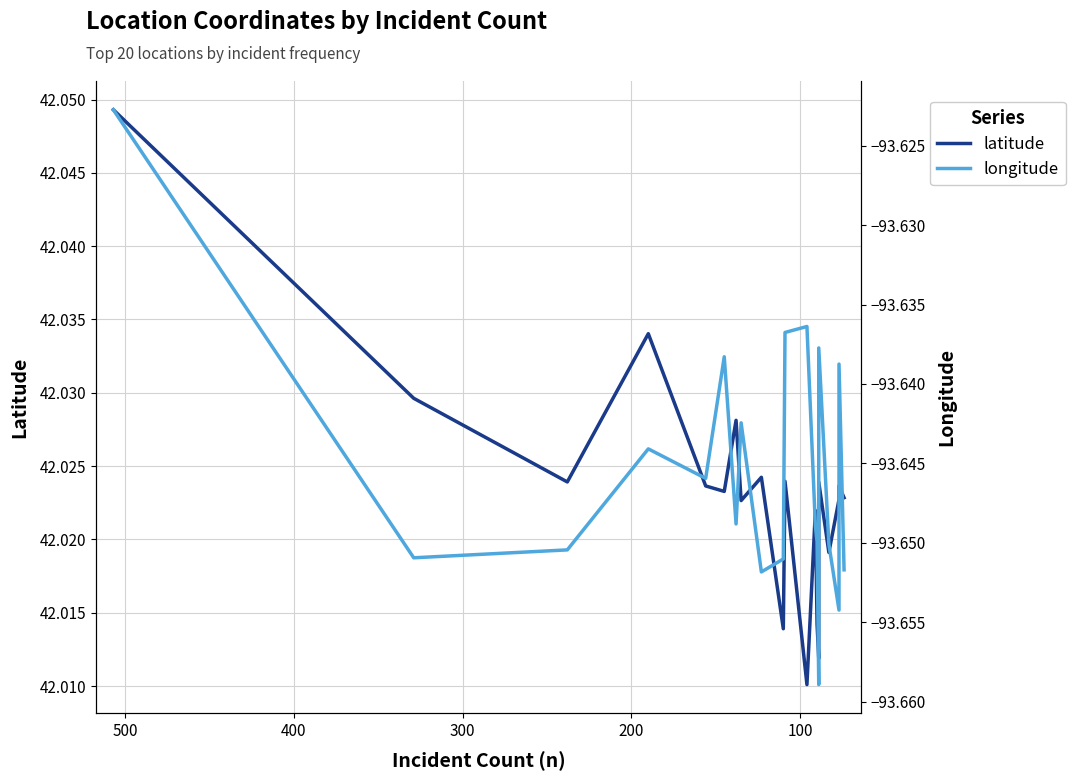

True or false: latitude and longitude intersect in this chart.

False